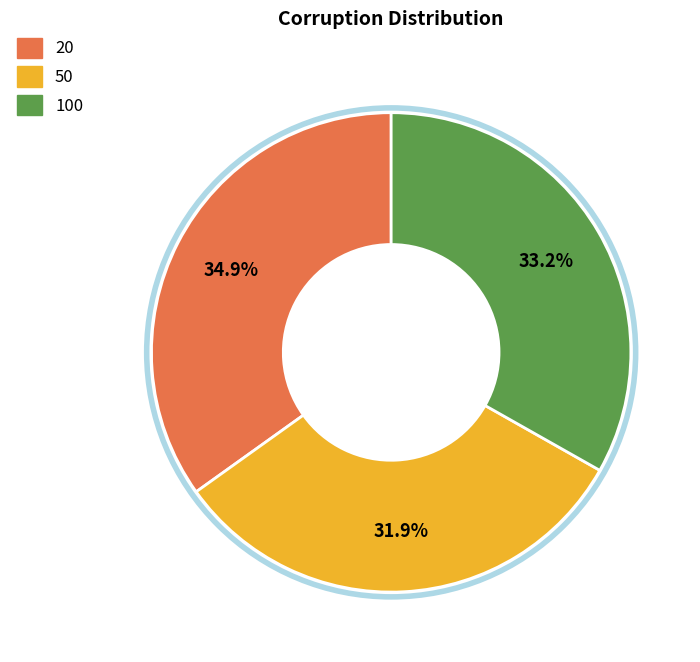

How much of the chart is everything except 100?

66.8%